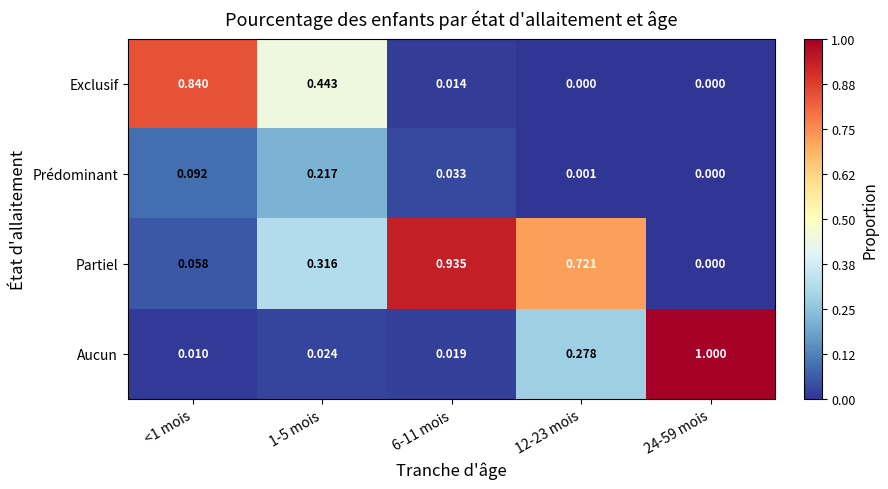

Is the value of Exclusif at <1 mois greater than the value of Partiel at 12-23 mois?

Yes